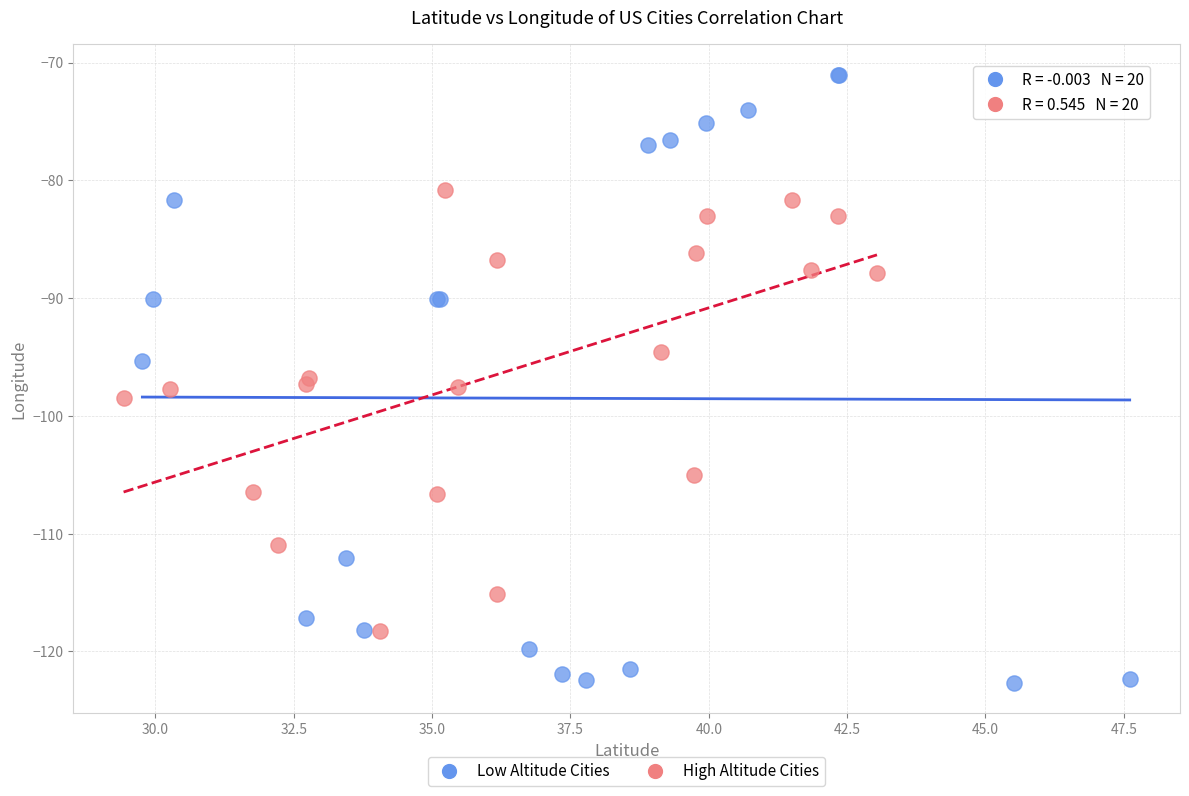

Which series has the largest Y range (max minus min)?

Low Altitude Cities